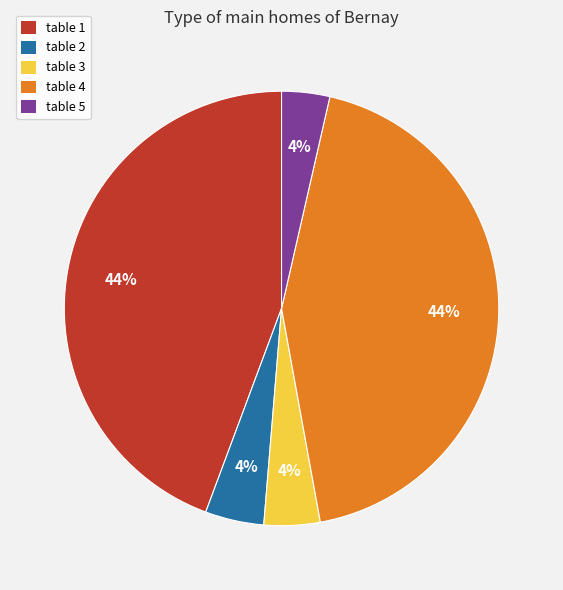

To the nearest percent, what is the combined percentage of table 4 and table 1?

88%